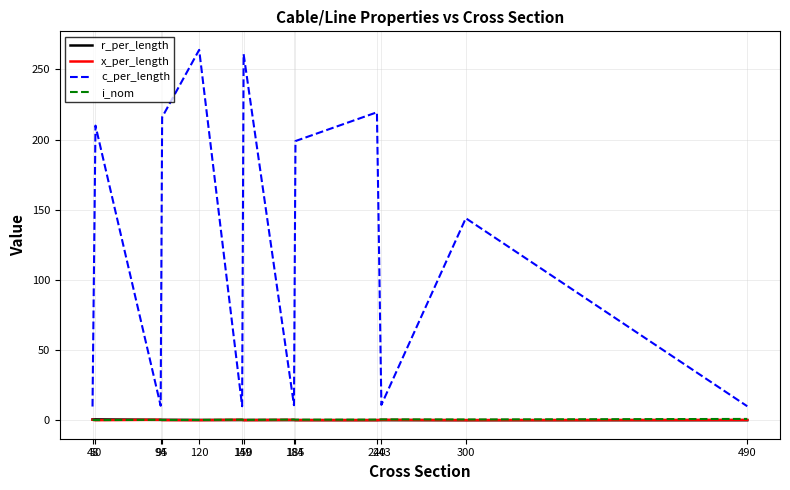

What is the lowest value of the c_per_length series?

9.8